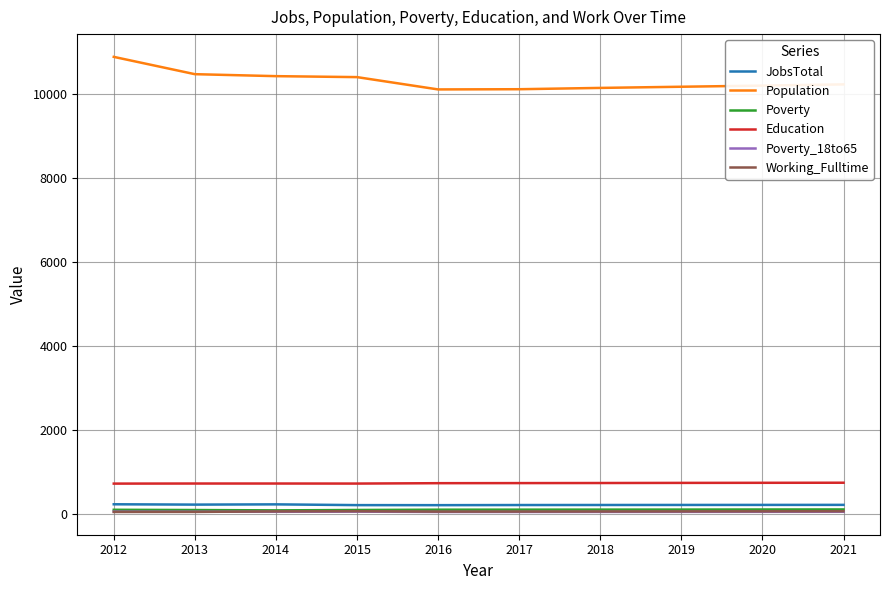

What is the difference between the highest and lowest values at 2012?

10832